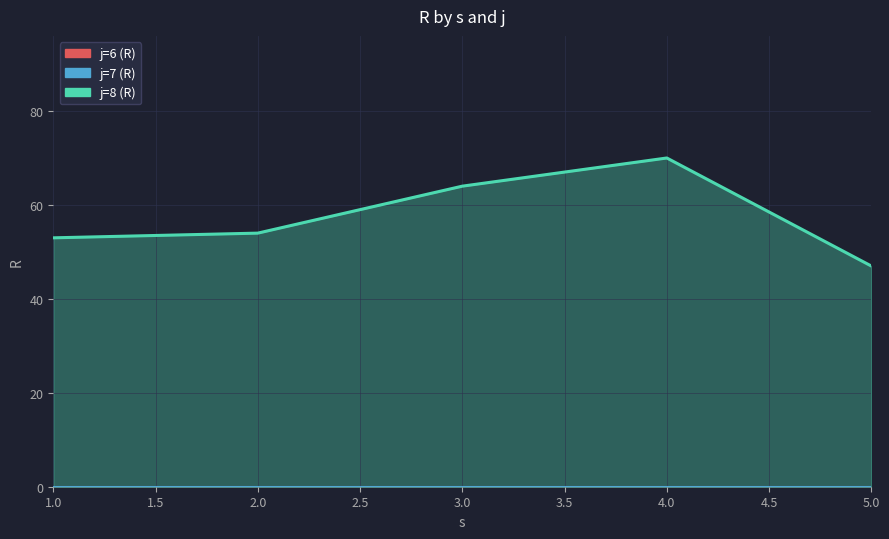

At 4, list the series in order from largest to smallest.

j=8 (R), j=6 (R), j=7 (R)